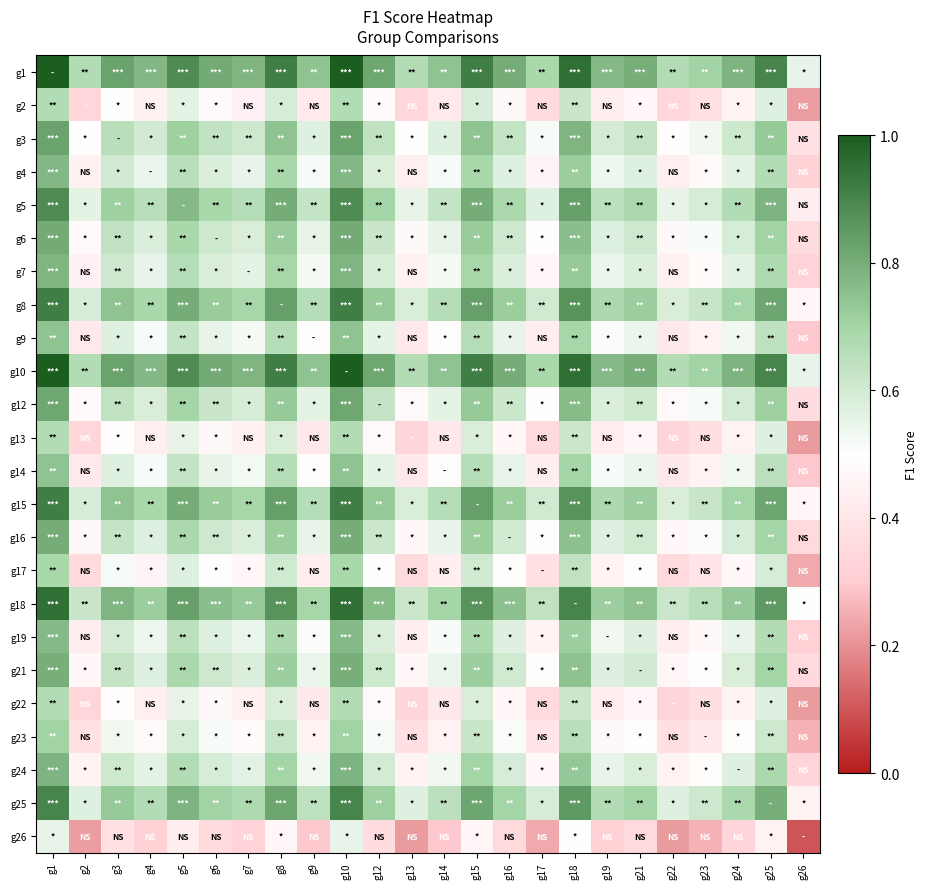

At which category is the sum across all series the highest?

g1